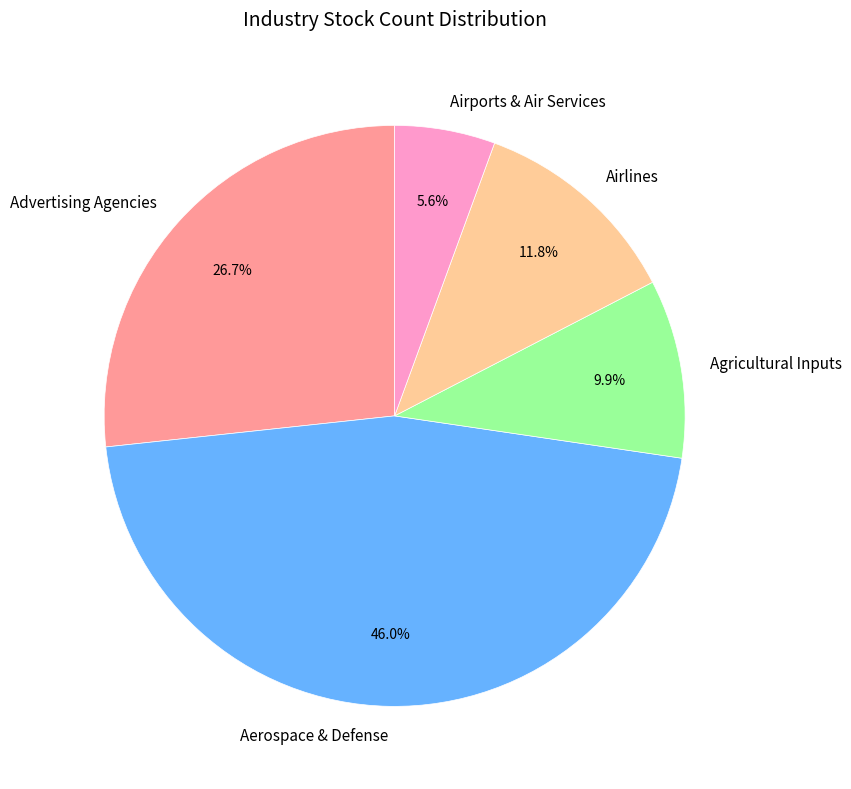

Which slice is the smallest?

Airports & Air Services